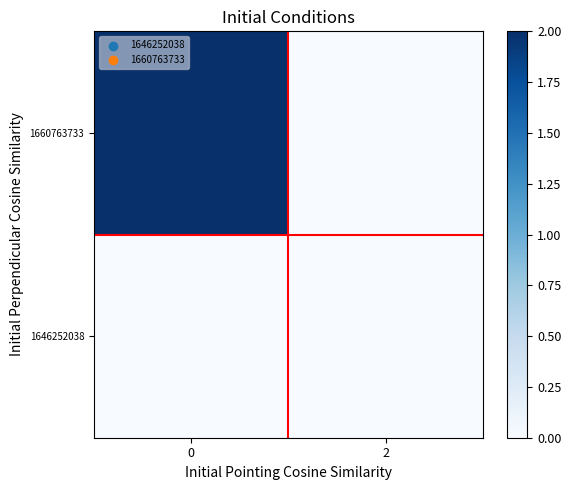

Rank the series by their maximum value, from highest to lowest.

1660763733, 1646252038